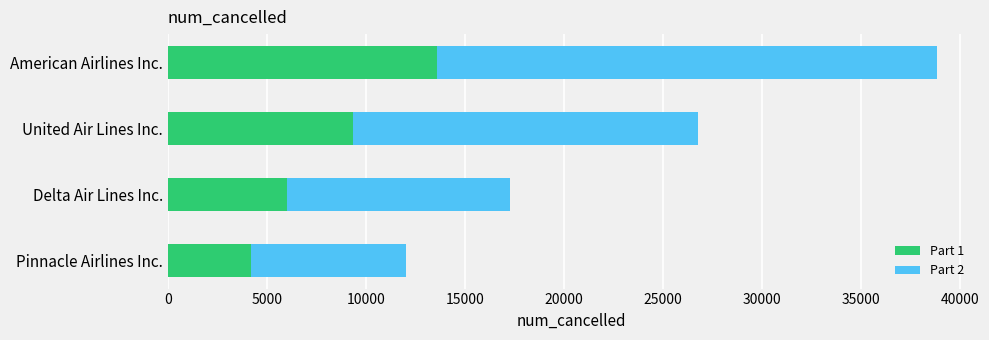

List the labels in order of Part 1 value, smallest first.

Pinnacle Airlines Inc., Delta Air Lines Inc., United Air Lines Inc., American Airlines Inc.